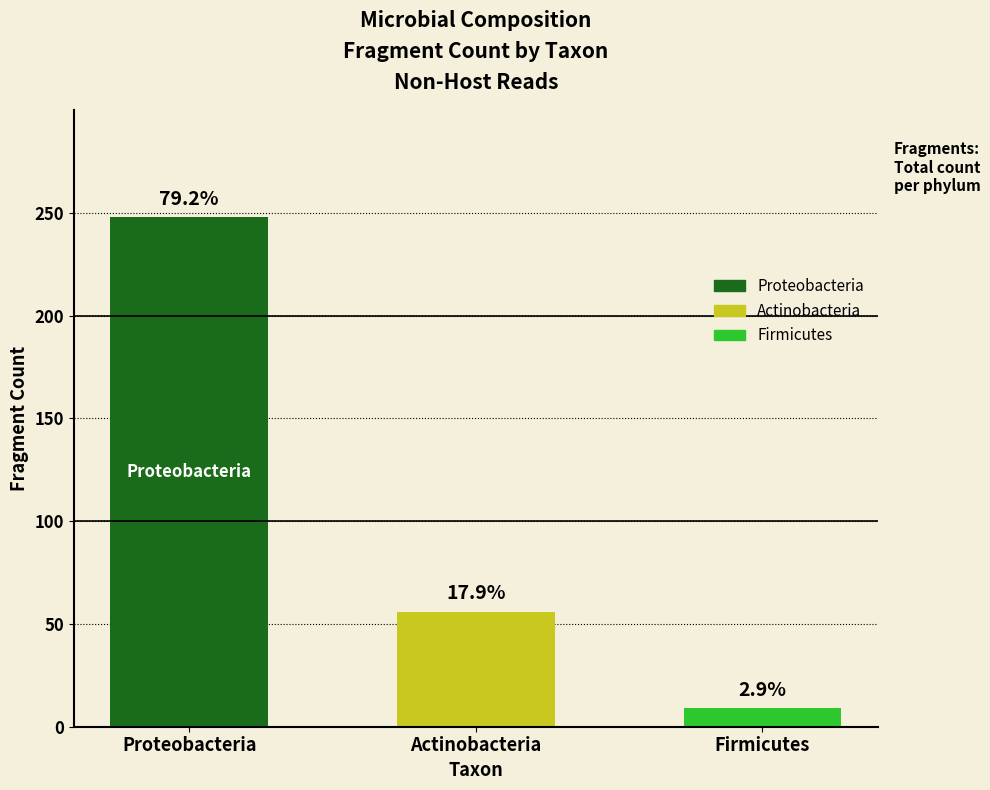

How many bars are there in total?

3